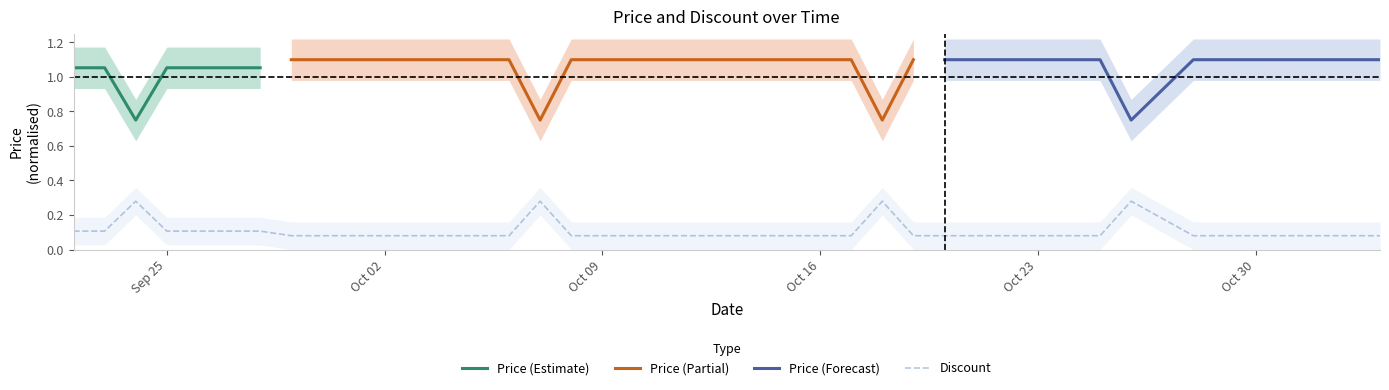

Is it true that Discount equals 0.0 at Oct 23?

False